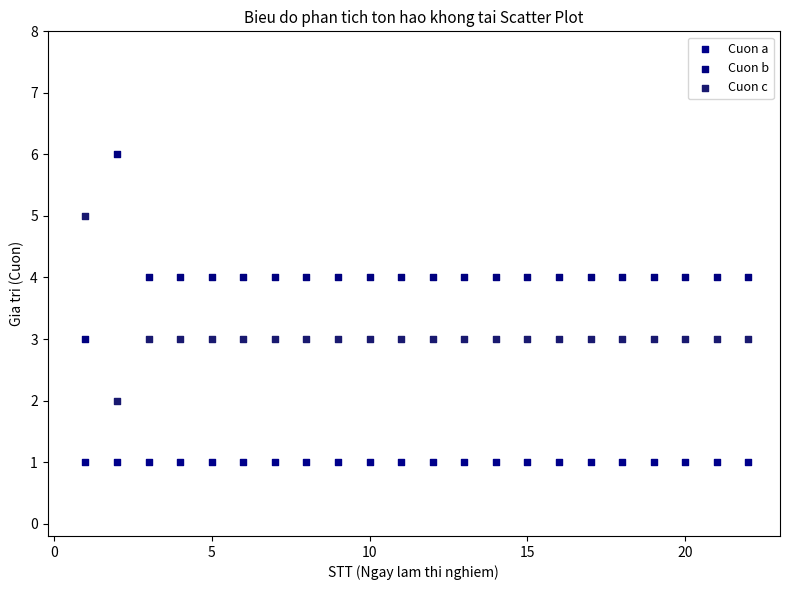

Which series contains the highest Y value?

Cuon b